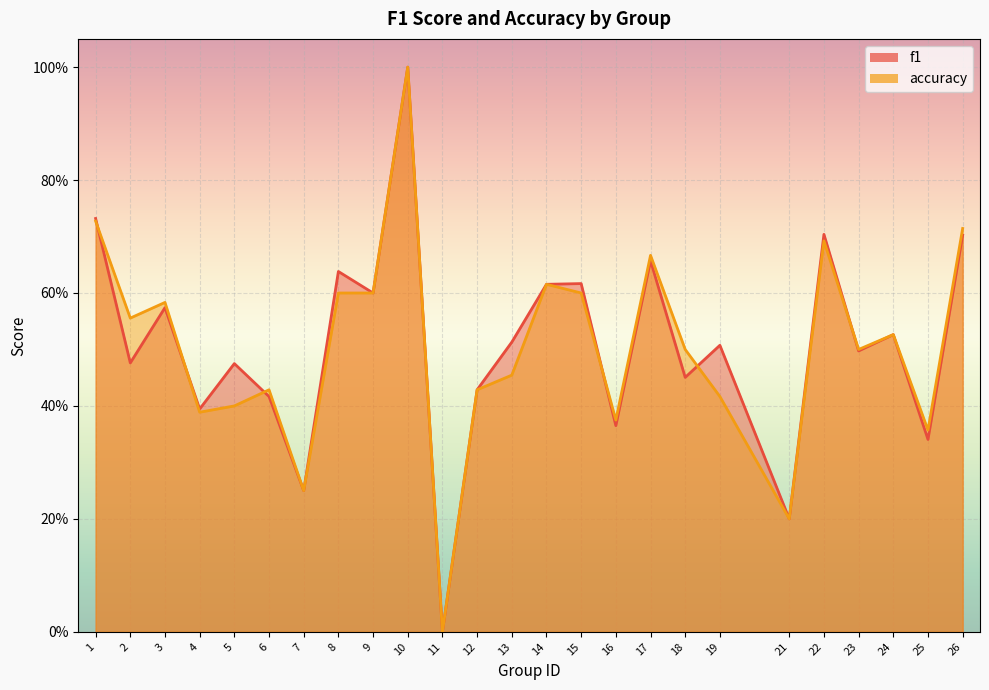

How many intersections are there between f1 and accuracy?

6